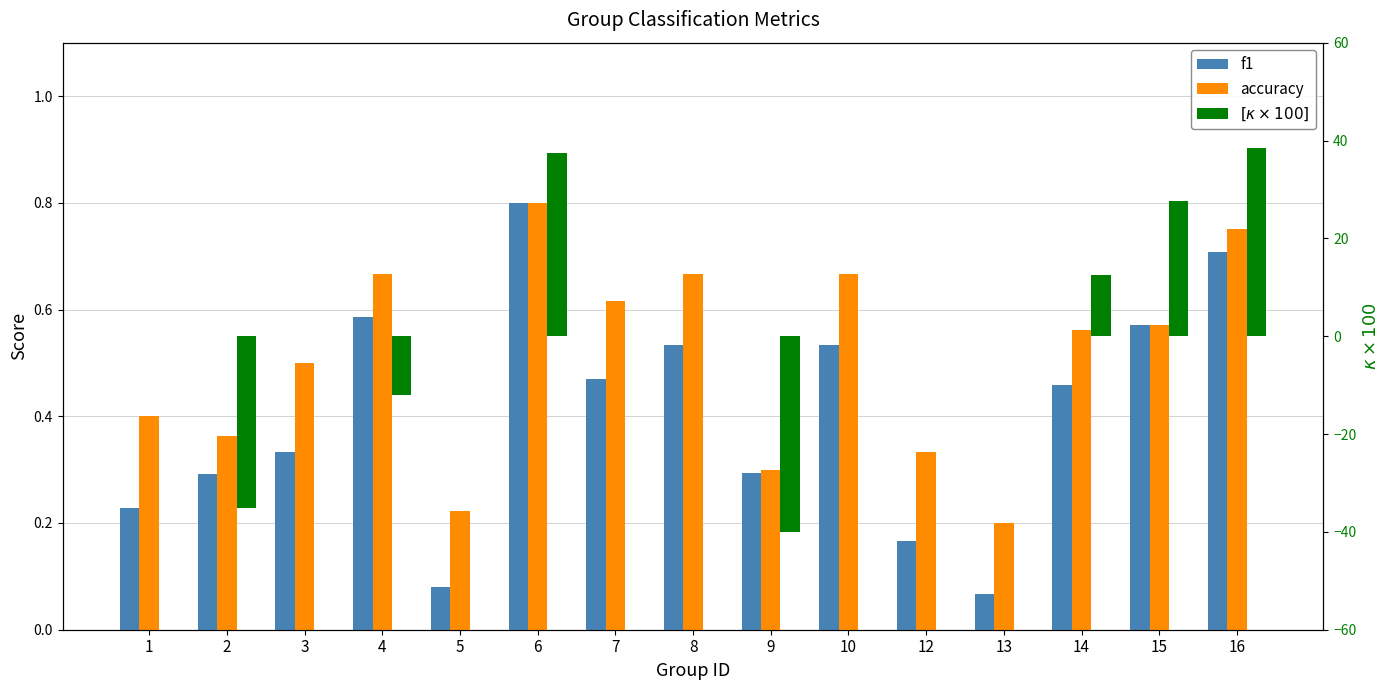

List the labels in order of accuracy value, largest first.

6, 16, 4, 8, 10, 7, 15, 14, 3, 1, 2, 12, 9, 5, 13